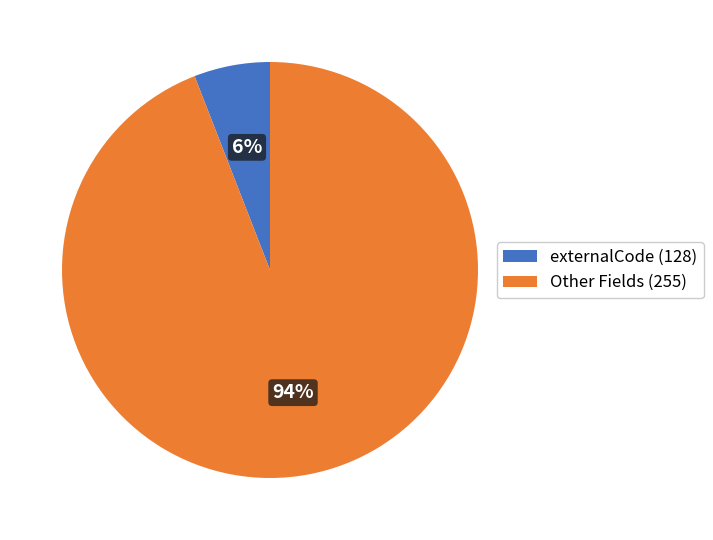

To the nearest percent, what portion does Other Fields (255) represent?

94%